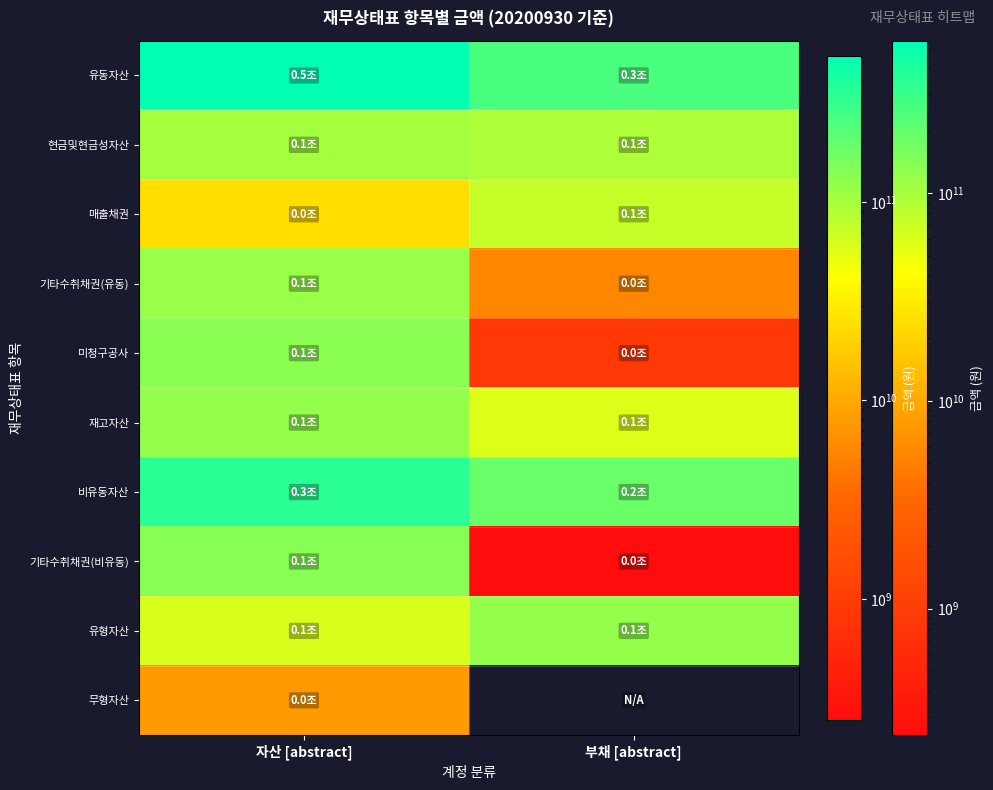

At which category is the sum across all series the highest?

자산 [abstract]